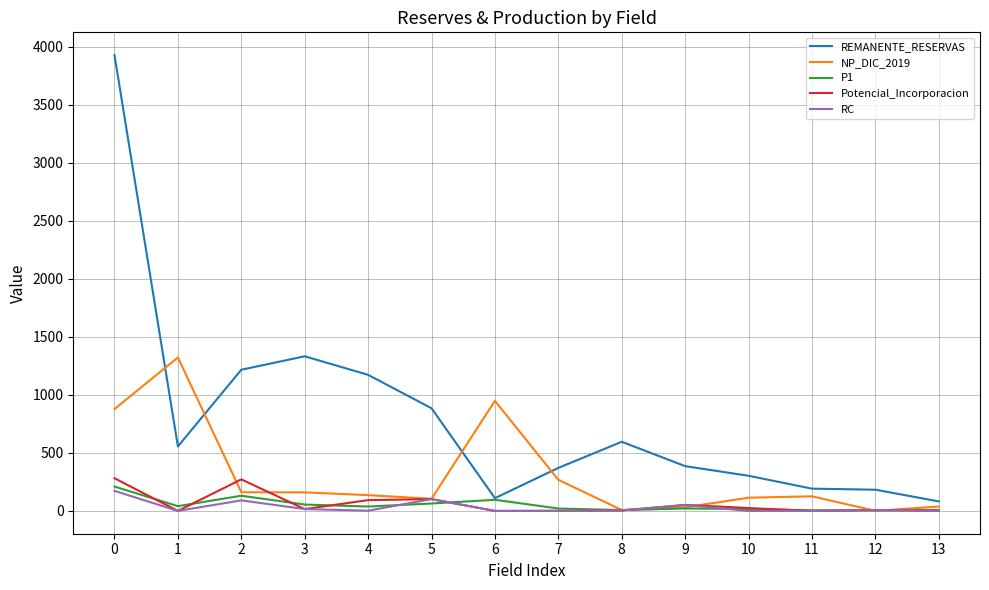

What is the difference between the highest and lowest values at 3?

1317